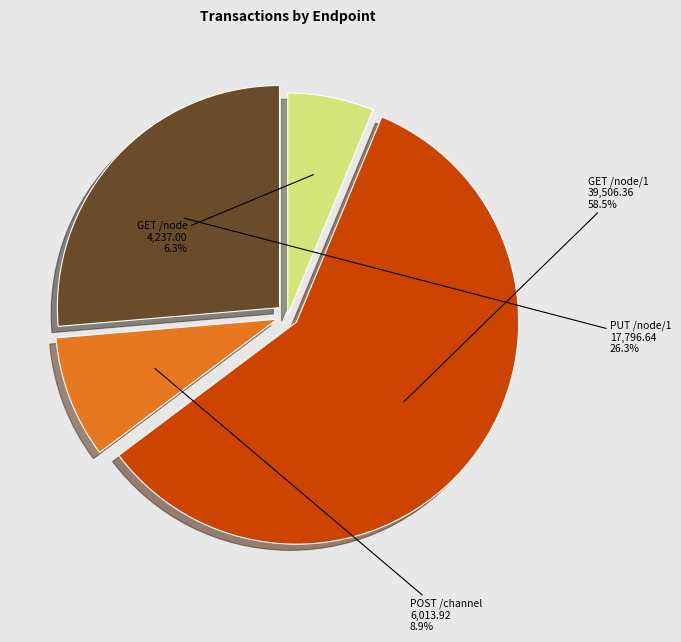

Between POST /channel and PUT /node/1, which is larger?

PUT /node/1